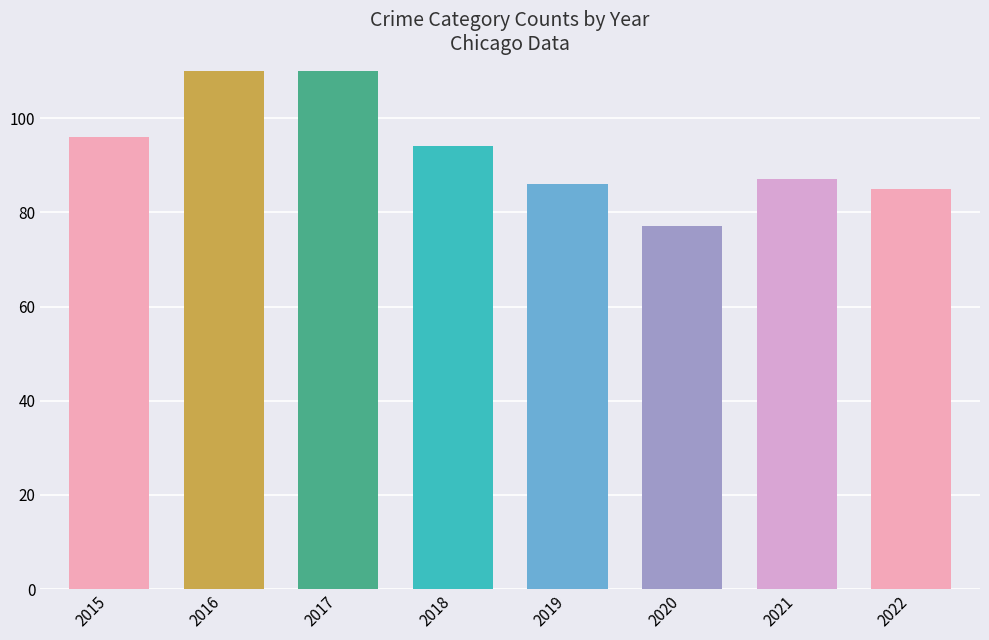

Does the chart contain stacked bars?

No